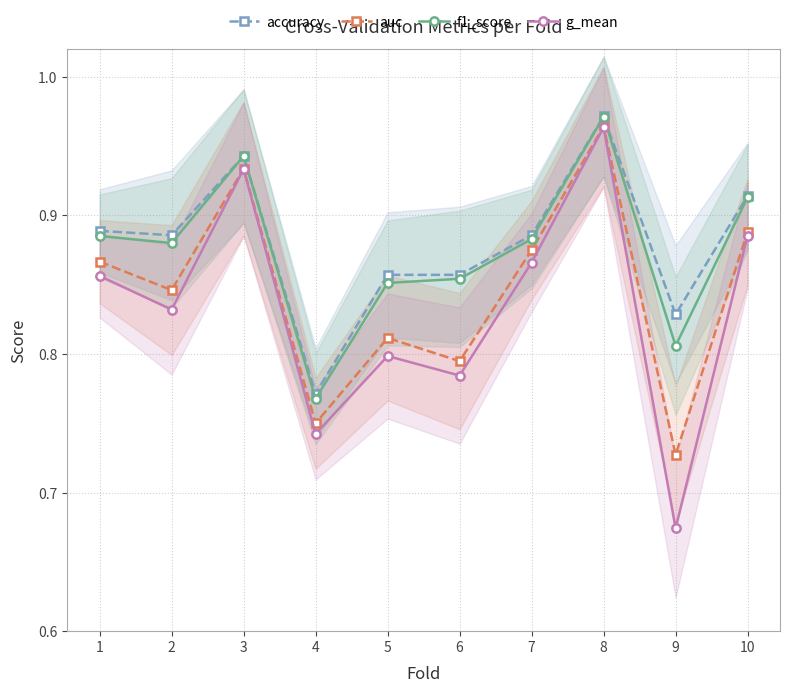

List the labels in order of g_mean value, smallest first.

9, 4, 6, 5, 2, 1, 7, 10, 3, 8